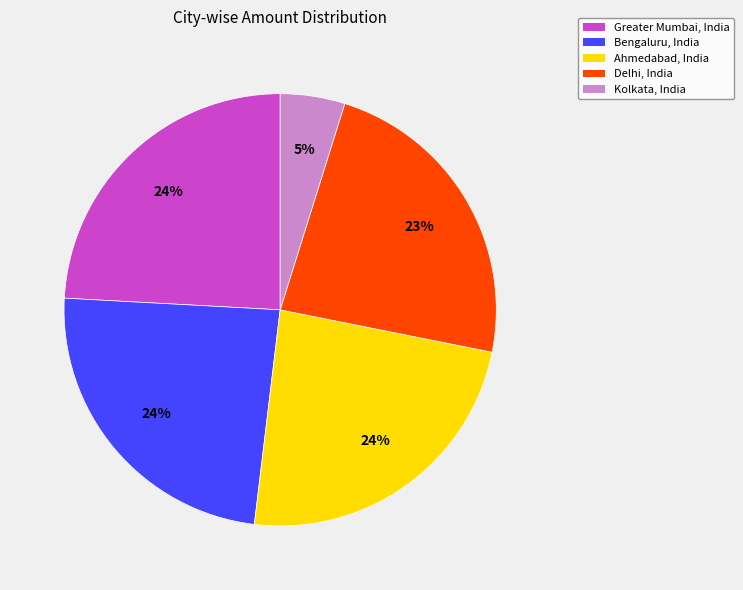

What is the ratio of the value at Delhi, India to the value at Greater Mumbai, India?

1.0